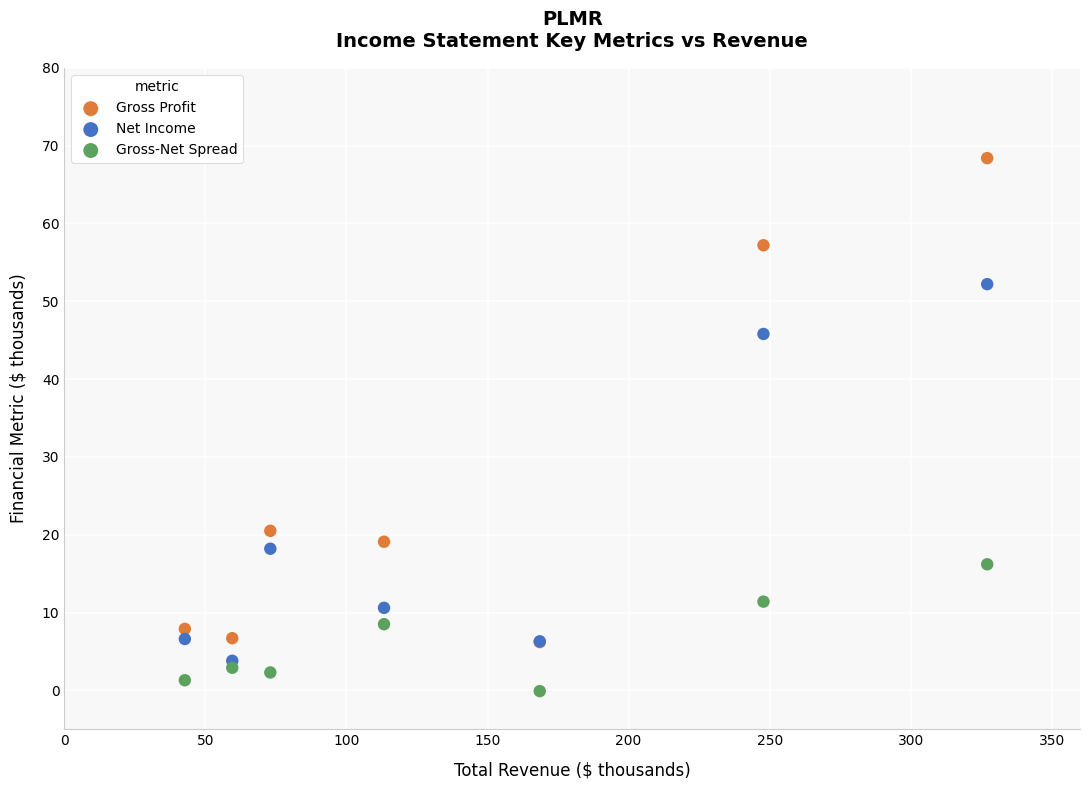

In the Net Income series, what Y value is closest to 28?

18.2